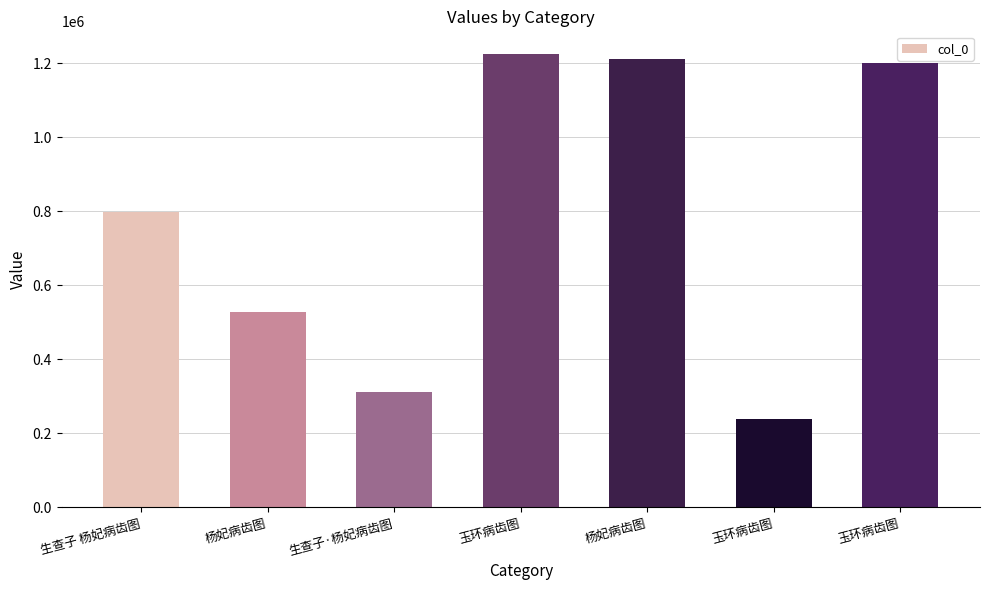

What is the maximum value shown in the chart?

1224762